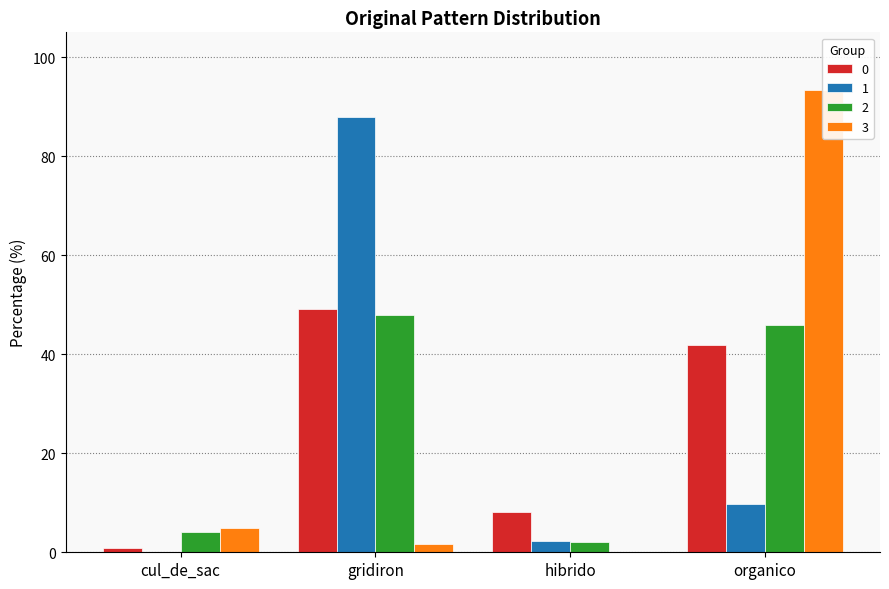

Reading left to right, transcribe all the data shown in this chart.

0: 0.9	49.1	8.2	41.8
1: 0.0	87.9	2.3	9.8
2: 4.2	47.9	2.1	45.8
3: 4.9	1.6	0.0	93.4